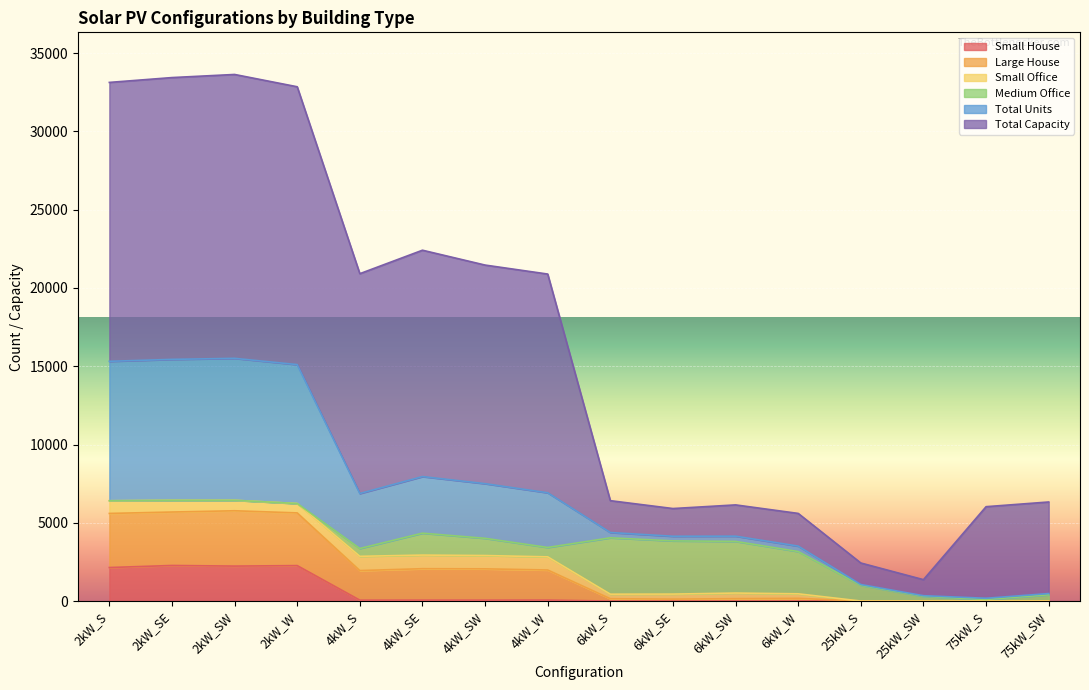

Where is the first local minimum for Large House?

4kW_S